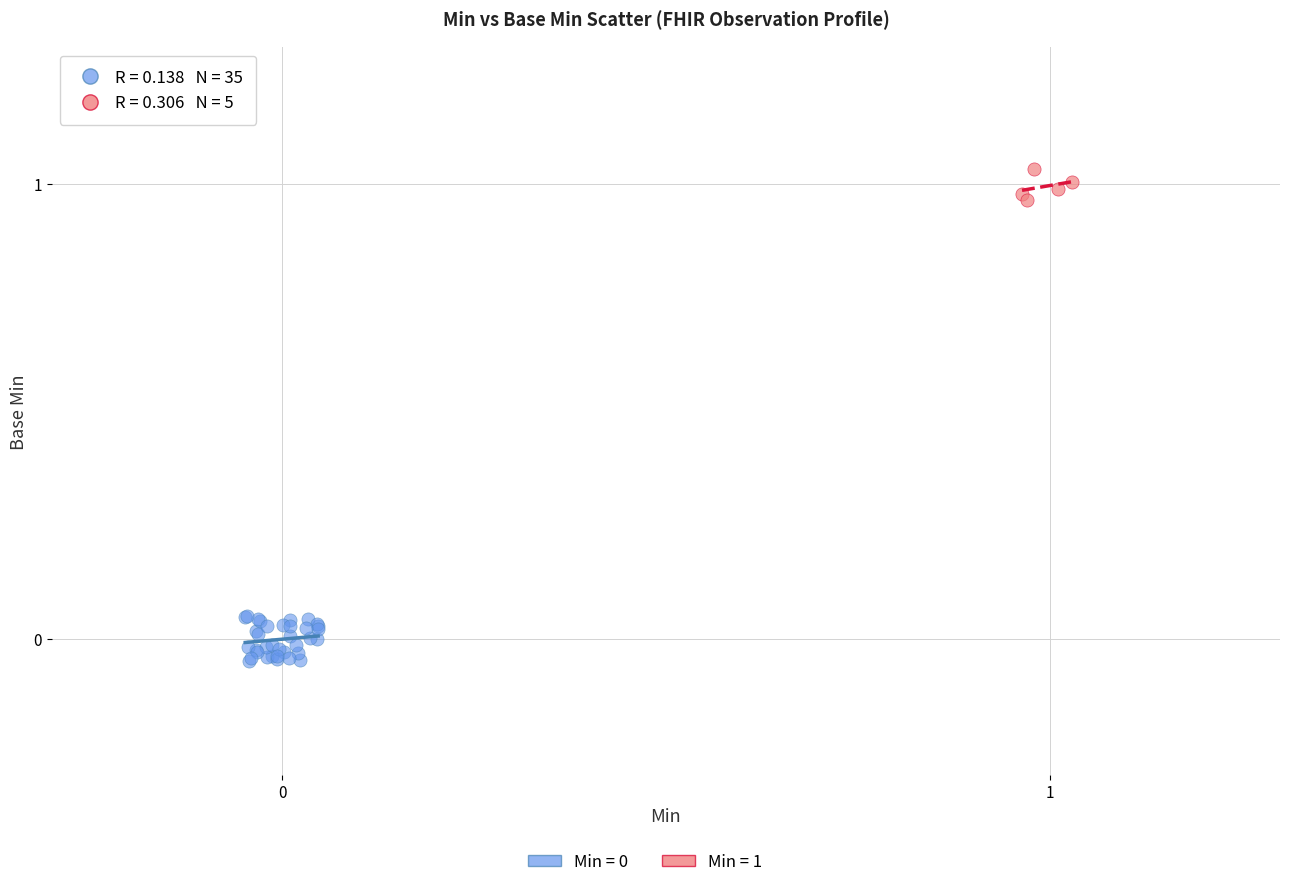

Which series contains the highest Y value?

Min = 1